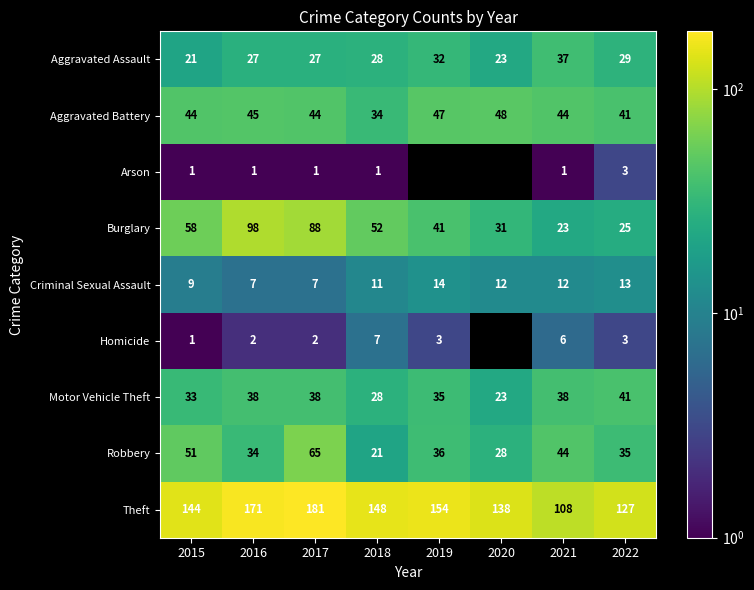

What is the sum of the Criminal Sexual Assault values at 2017 and 2020?

19